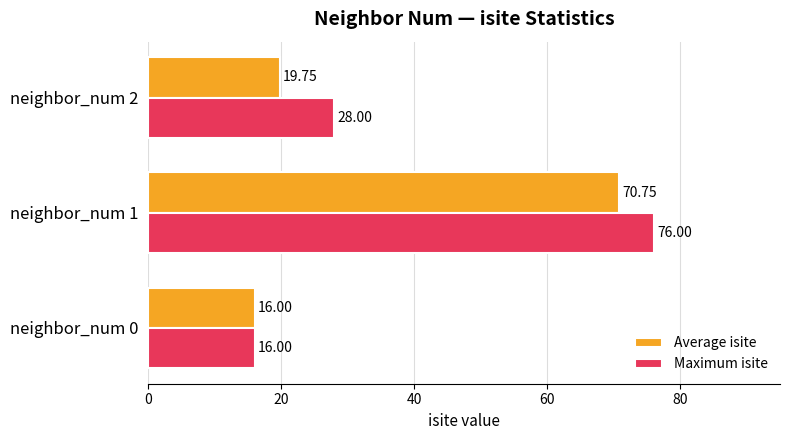

List the labels in order of Maximum isite value, largest first.

neighbor_num 1, neighbor_num 2, neighbor_num 0